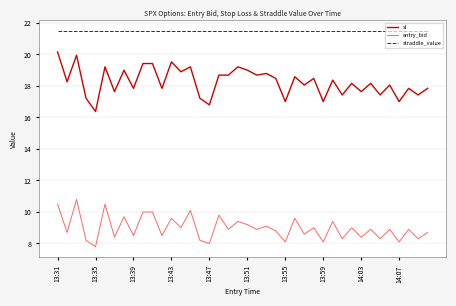

True or false: sl has more than 2 points higher than both neighbors.

True